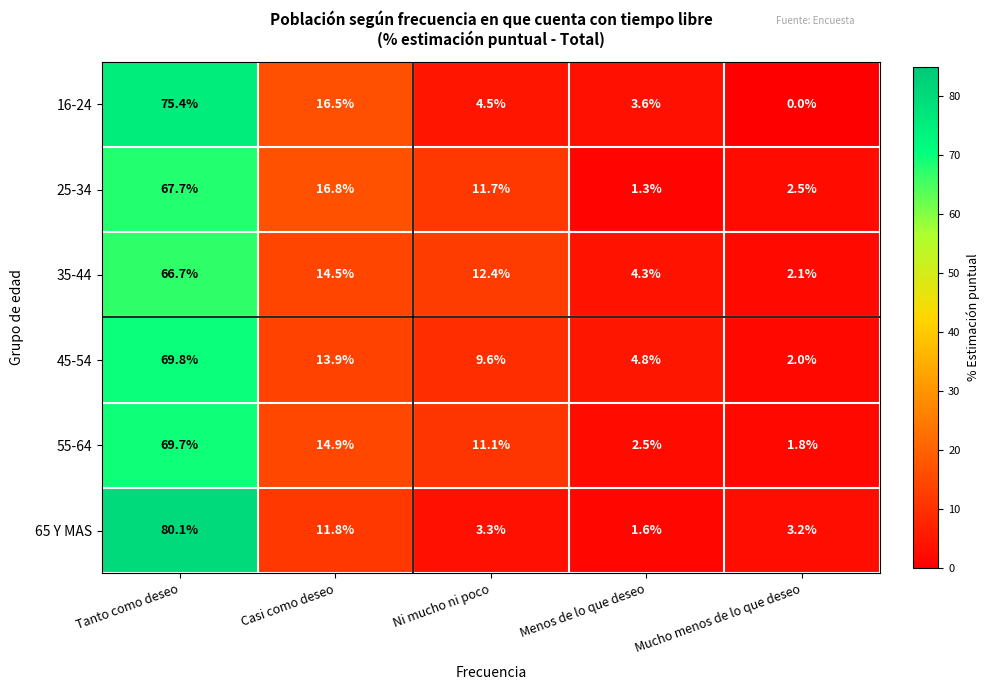

At how many categories does at least one series exceed 7?

3